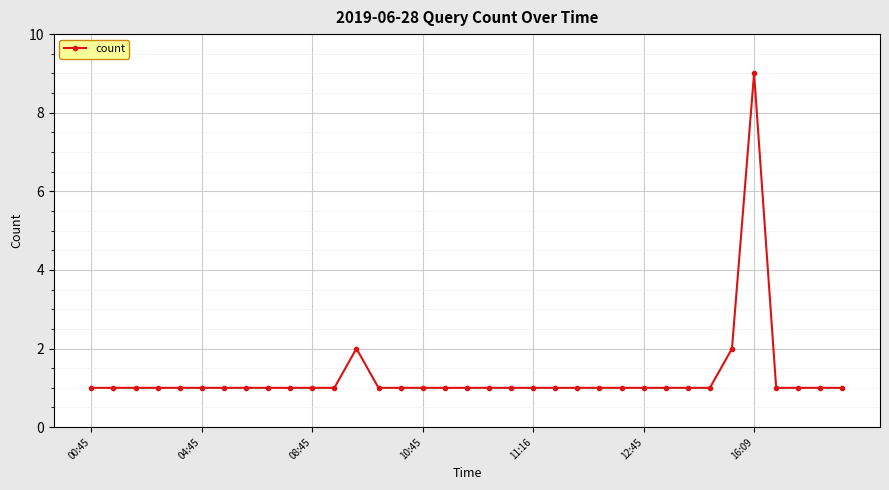

What is the difference between the maximum and minimum values?

8